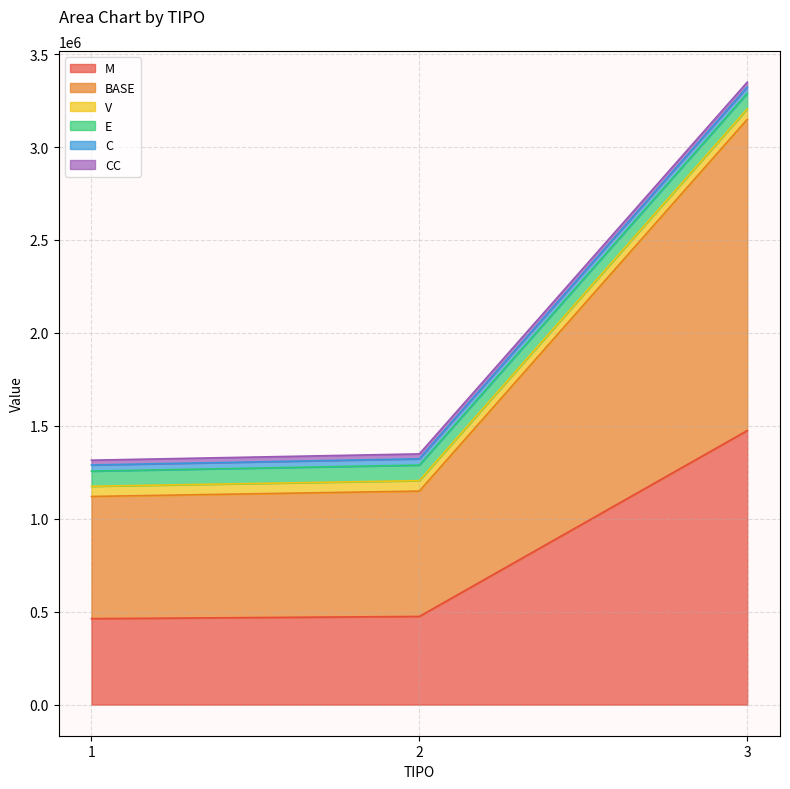

What is the spread (max minus min) of values at 2?

647985.2